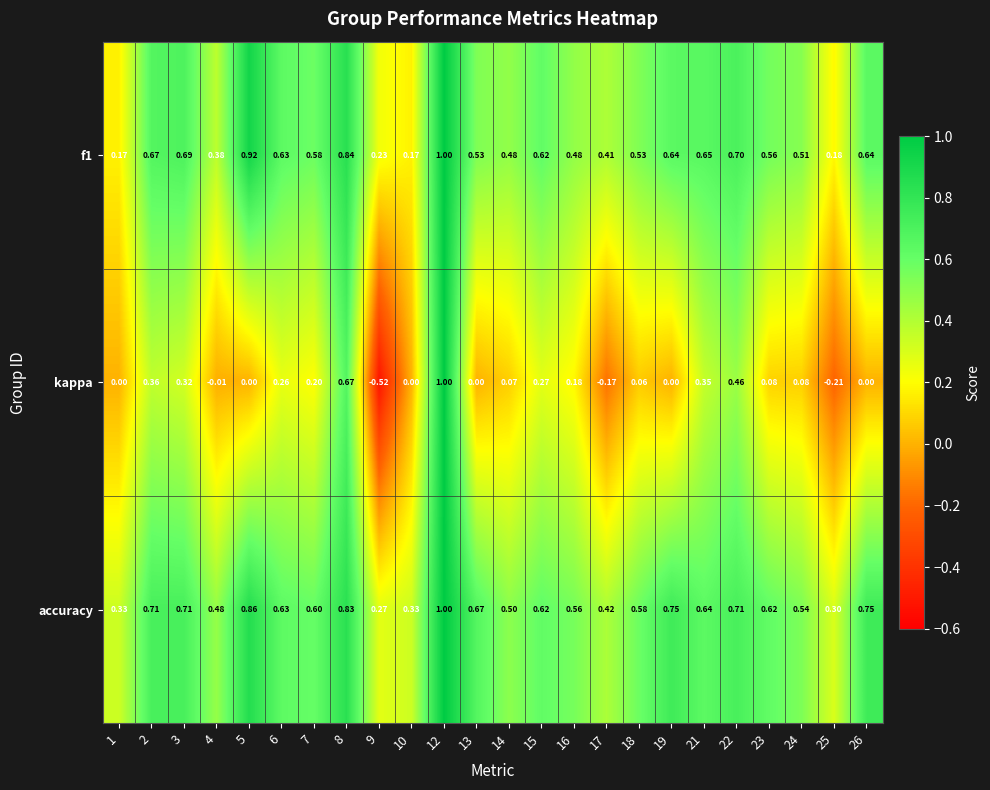

Which series has the widest spread of values?

kappa